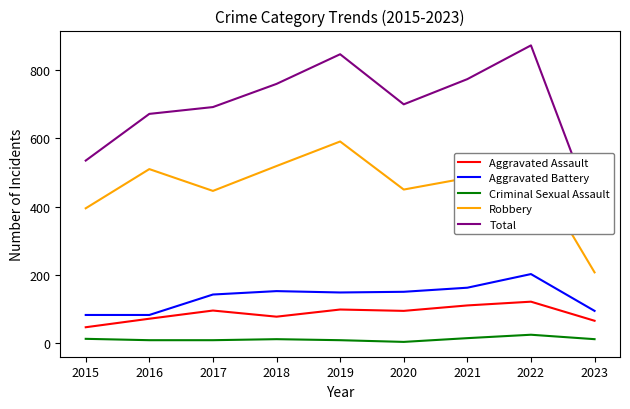

Where is the first local maximum for Criminal Sexual Assault?

2018